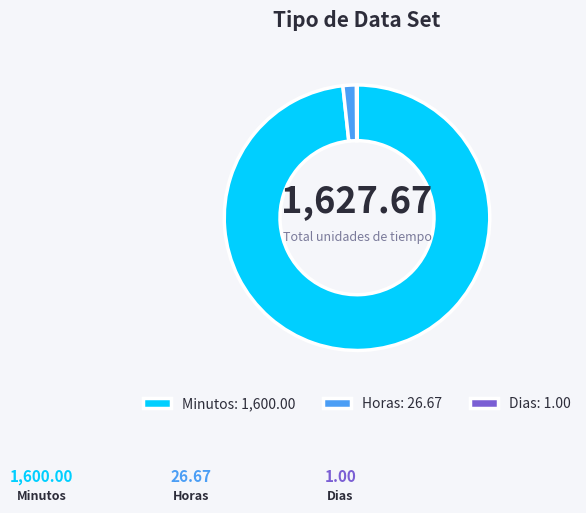

Is it true that Minutos is 98% of the pie?

True